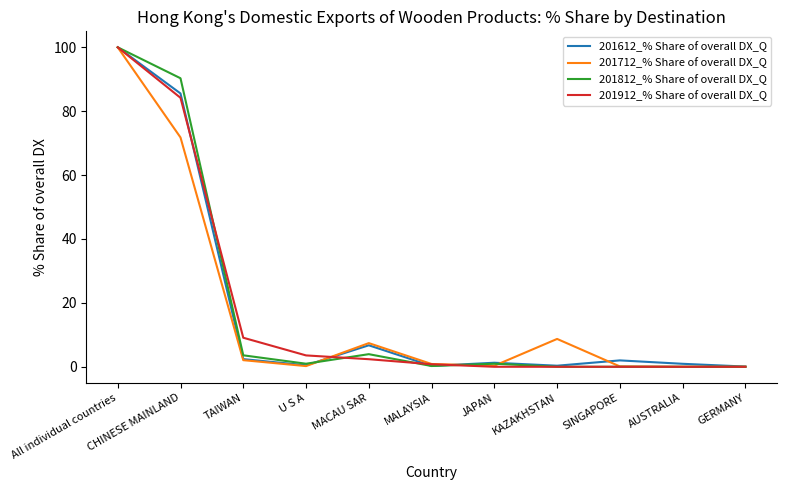

What is the difference between the highest and lowest values at MACAU SAR?

5.0